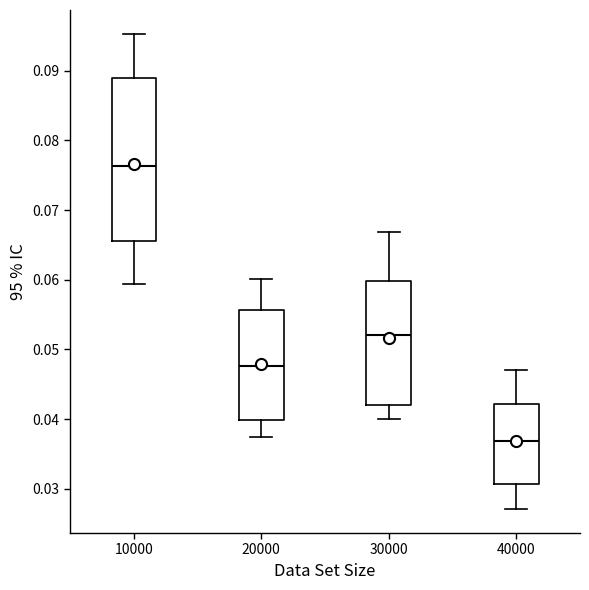

Which box is the tallest, from its lower edge to its upper edge?

10000